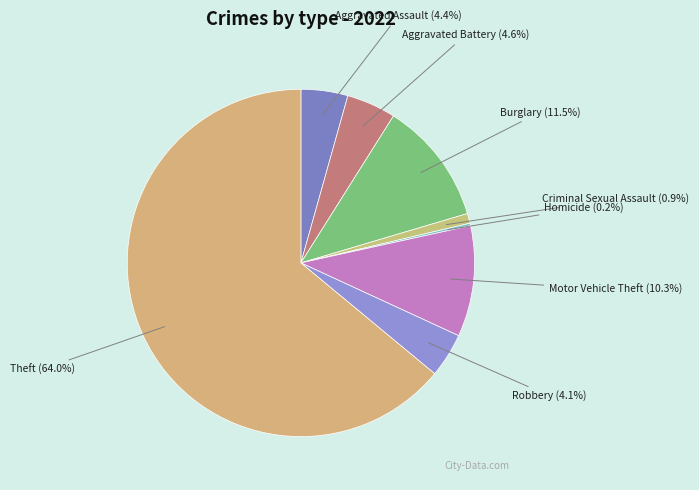

Combined, do Motor Vehicle Theft and Criminal Sexual Assault account for over 50%?

No